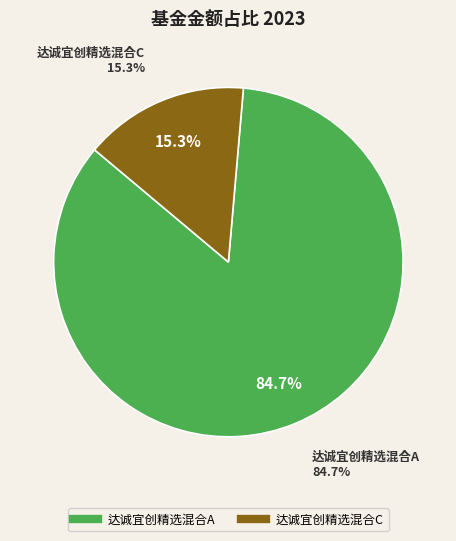

To the nearest percent, what is the average slice percentage?

50%